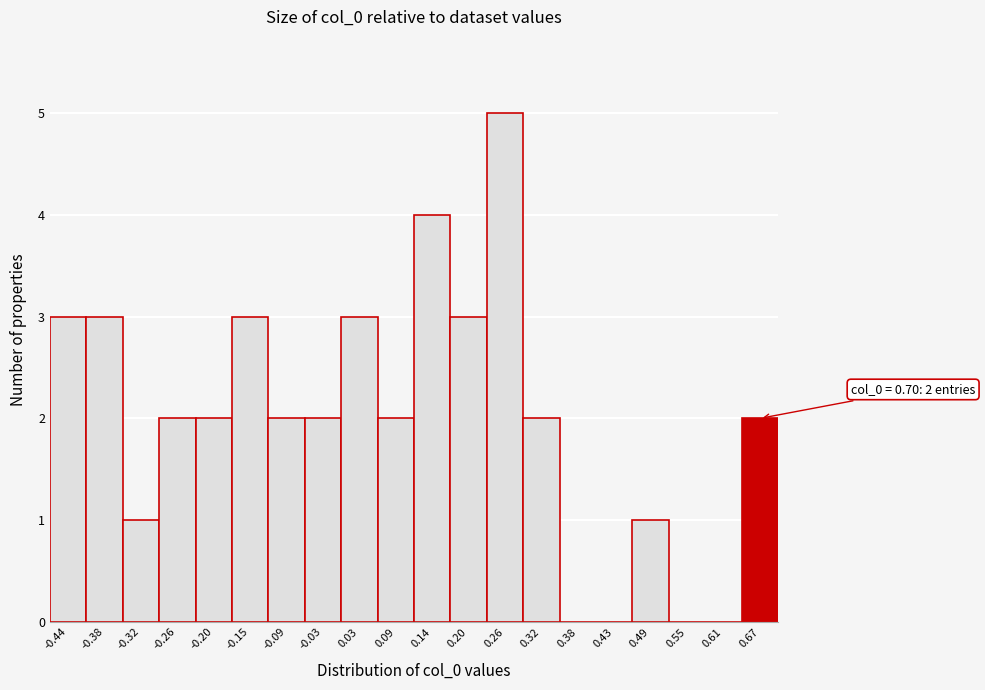

Reading left to right, list all the values displayed in this chart.

-0.44=3	-0.38=3	-0.32=1	-0.26=2	-0.20=2	-0.15=3	-0.09=2	-0.03=2	0.03=3	0.09=2	0.14=4	0.20=3	0.26=5	0.32=2	0.38=0	0.43=0	0.49=1	0.55=0	0.61=0	0.67=2